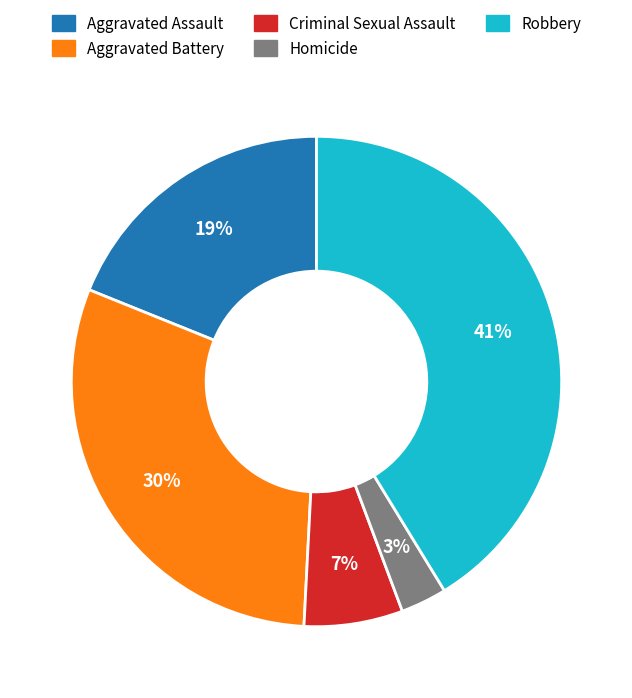

Is Robbery the majority of the pie?

No